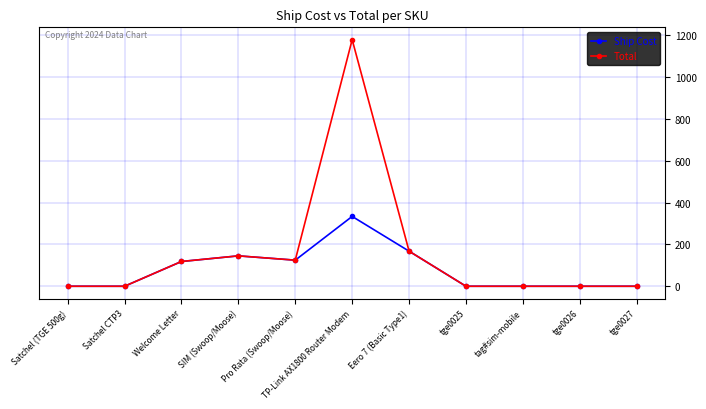

Is the value of Ship Cost at tag#sim-mobile greater than the value of Total at SIM (Swoop/Moose)?

No